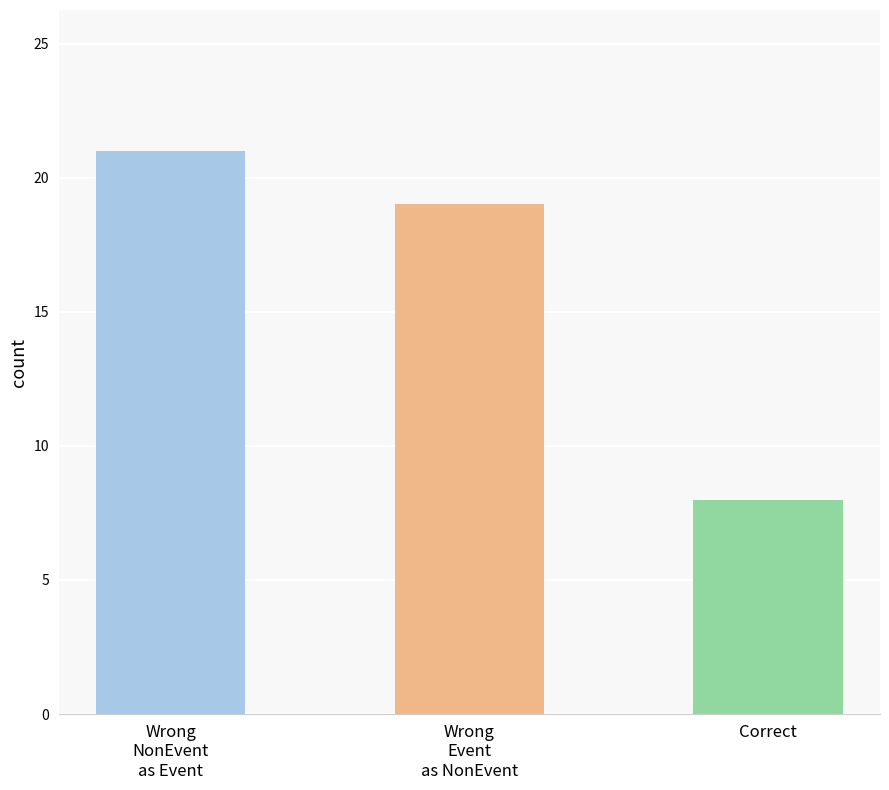

Are the bars grouped side by side (vs. stacked)?

No